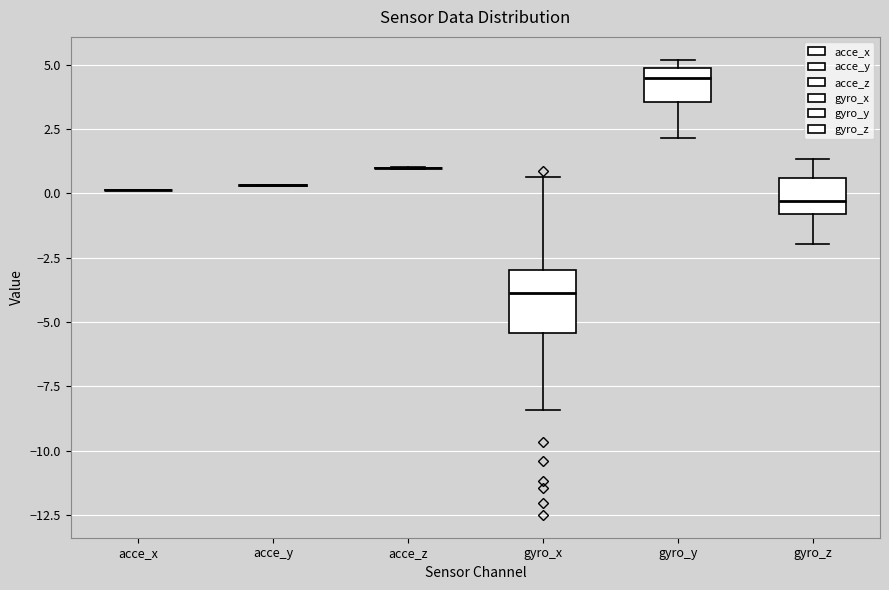

Where is the lower edge of the box for gyro_x on the y-axis? The values are not printed on the chart, so give them approximately, as read against the axis.

-5.5